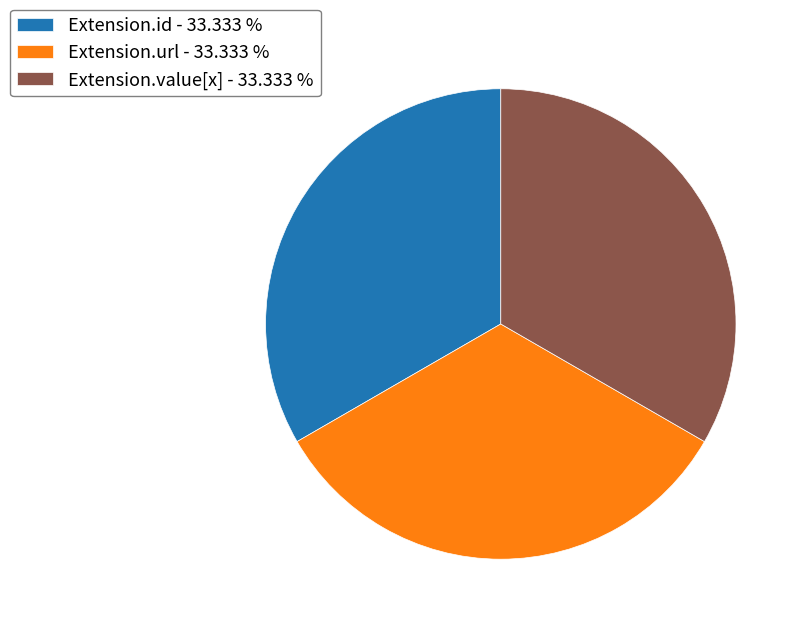

Do Extension.value[x] - 33.333 % and Extension.id - 33.333 % together represent more than half of the pie?

Yes